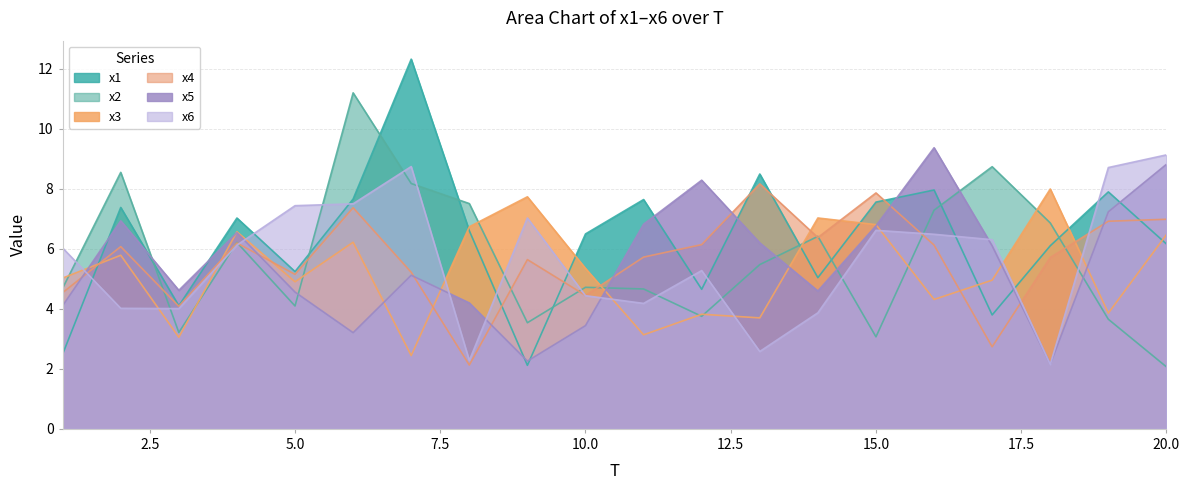

At which category does the chart reach its peak across all series?

7